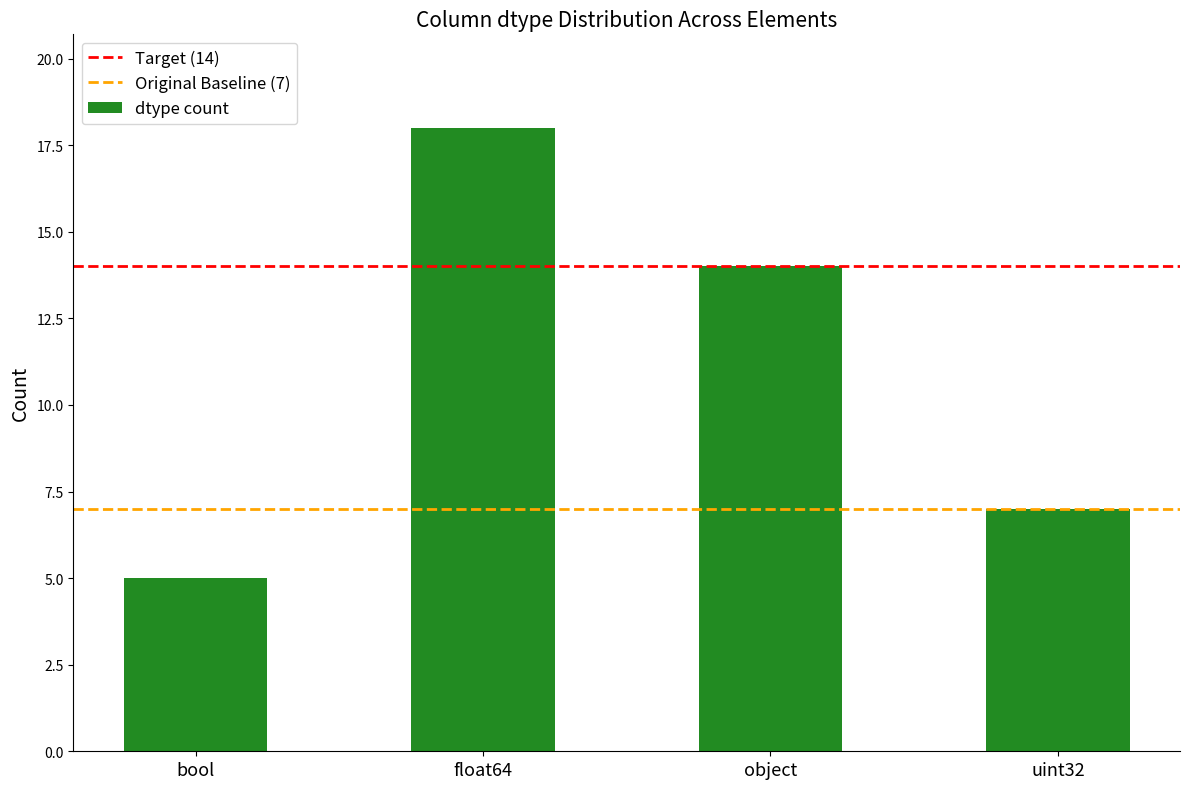

What is the ratio of the value at bool to the value at float64?

0.3